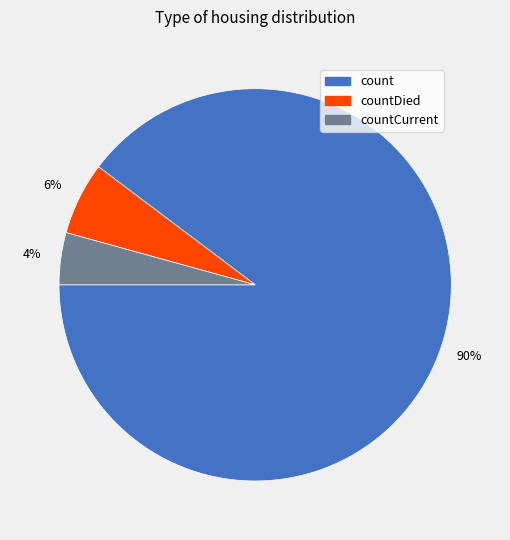

To the nearest percent, what is the average slice percentage?

33%